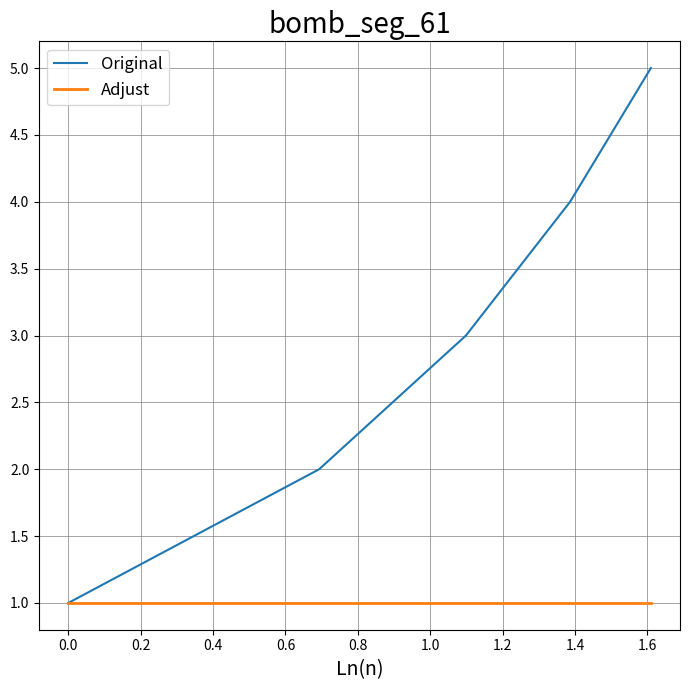

Rank the series by their average value, from lowest to highest.

Adjust, Original